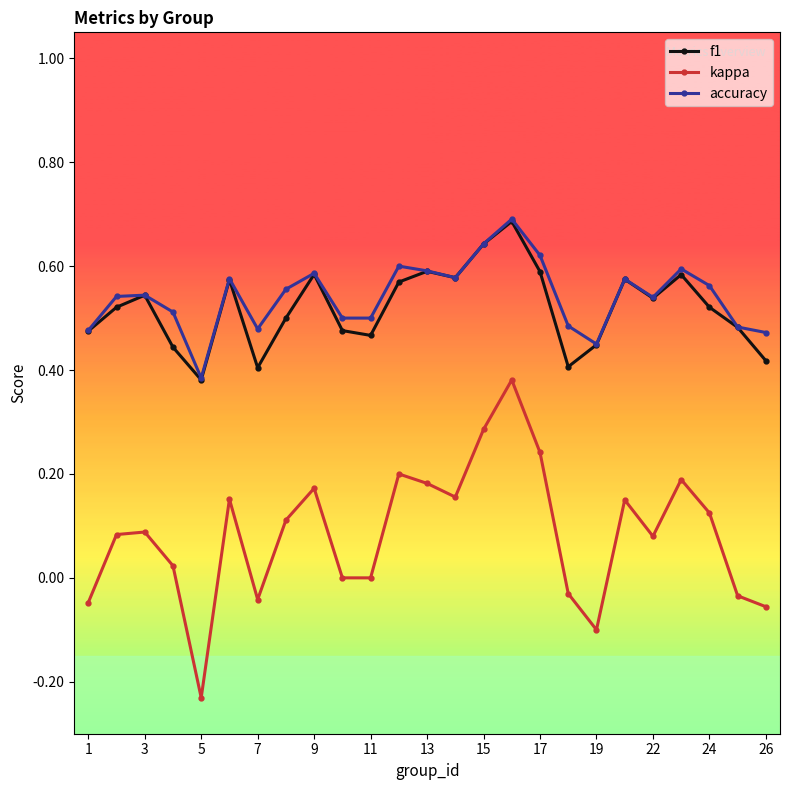

True or false: f1 and kappa cross at least once.

False